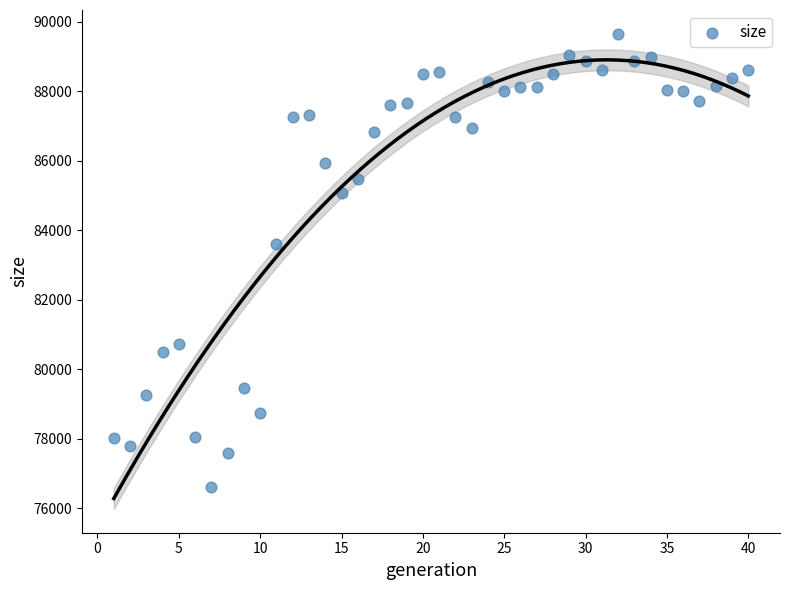

What is the range of Y values (max minus min)?

13059